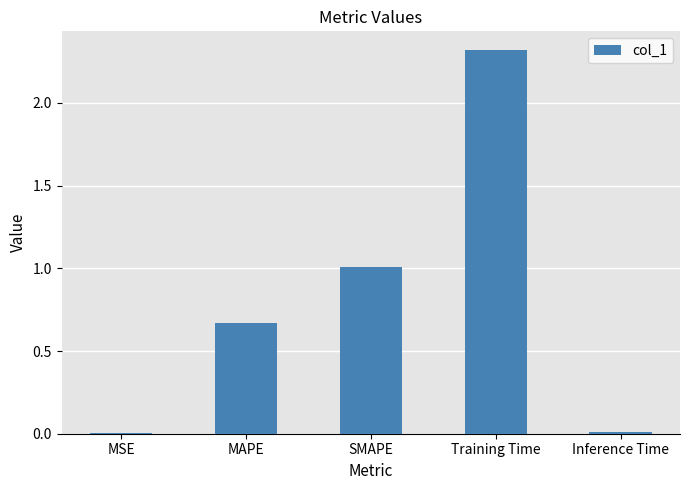

The chart shows a value of 1.0 at SMAPE. True or false?

True